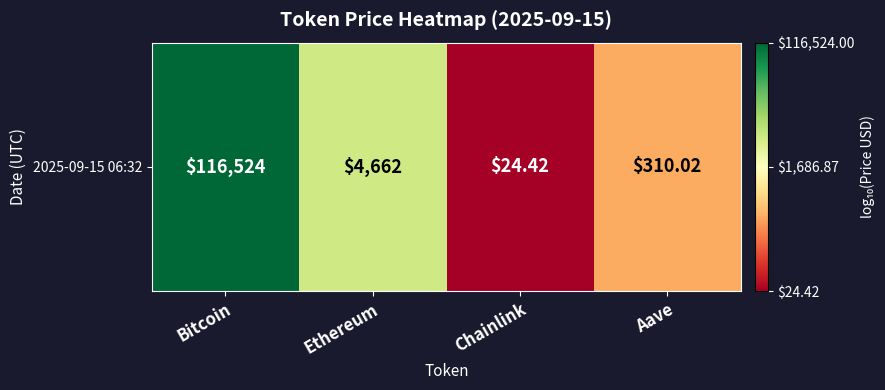

Which has a higher value, Chainlink or Ethereum?

Ethereum